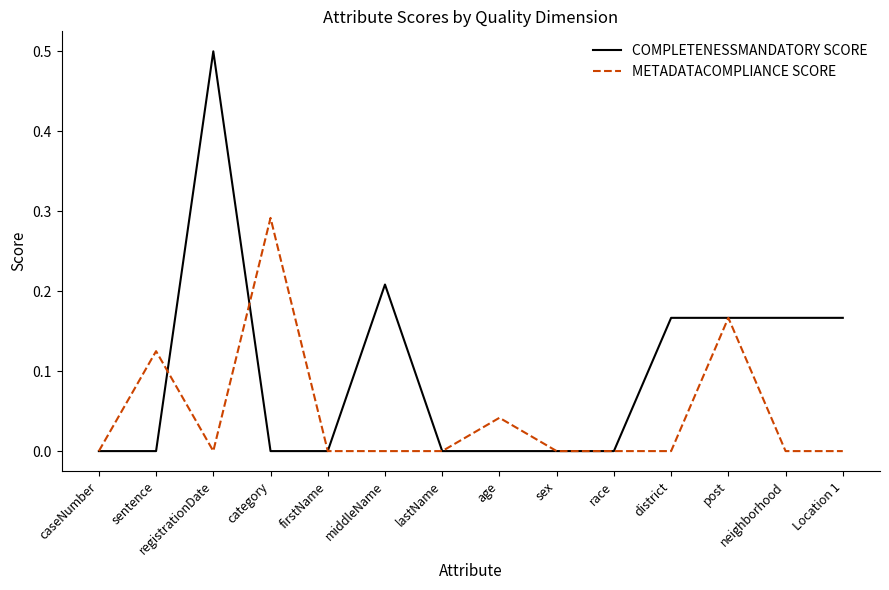

How many COMPLETENESSMANDATORY SCORE values are between 0 and 1?

14